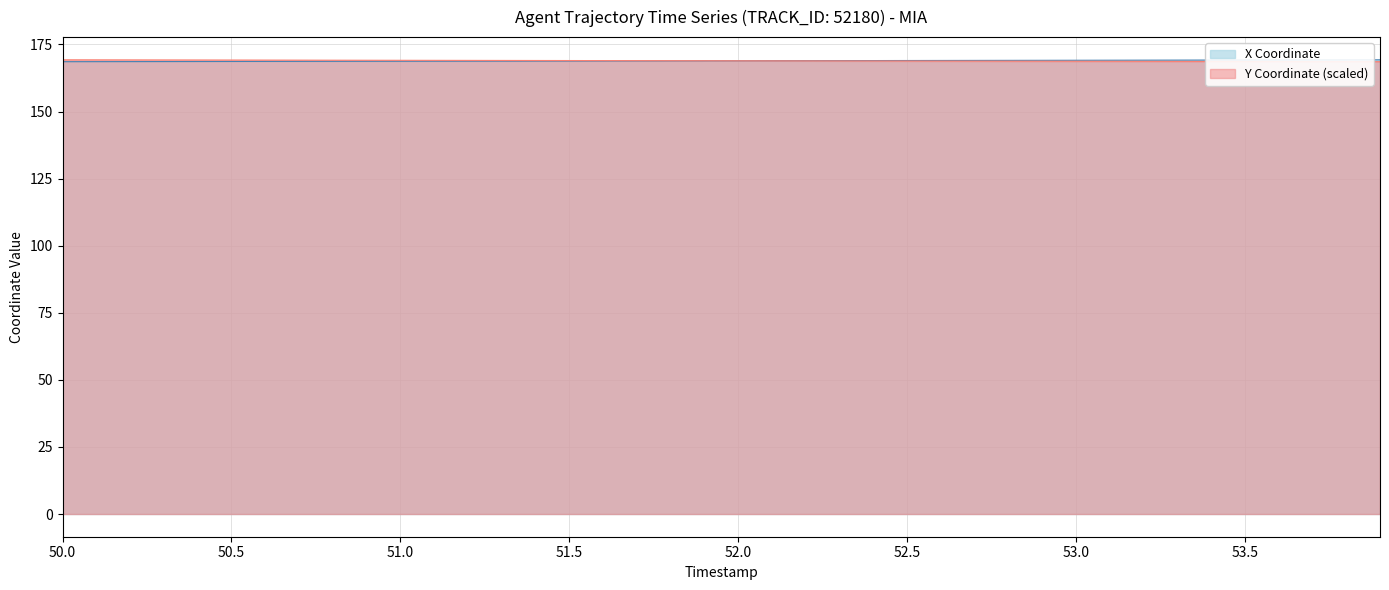

What is the total value across all series at 53.5?

337.9